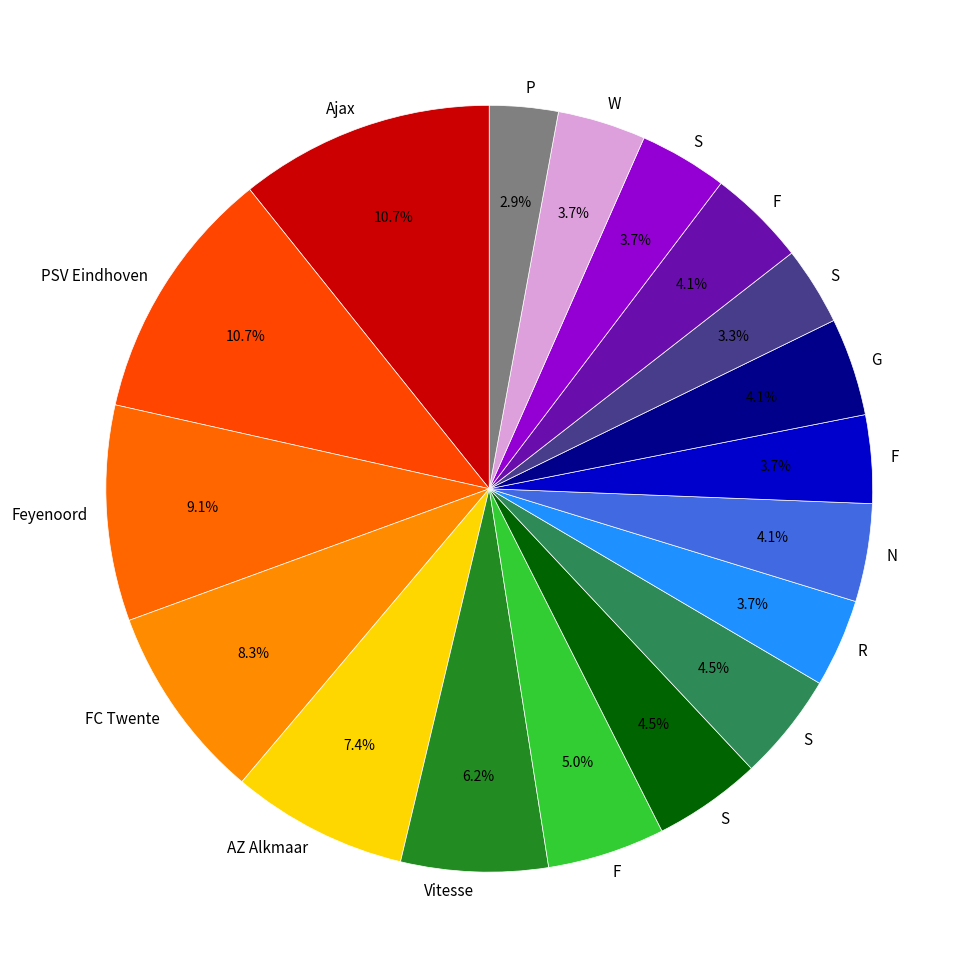

How many segments does this pie chart have?

18